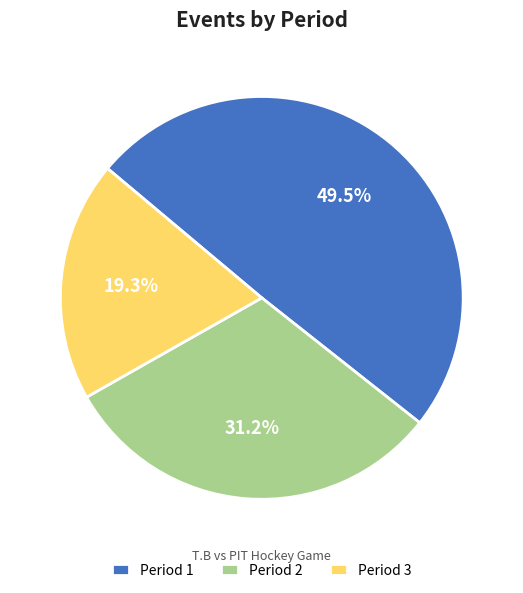

To the nearest percent, what is the average slice percentage?

33%